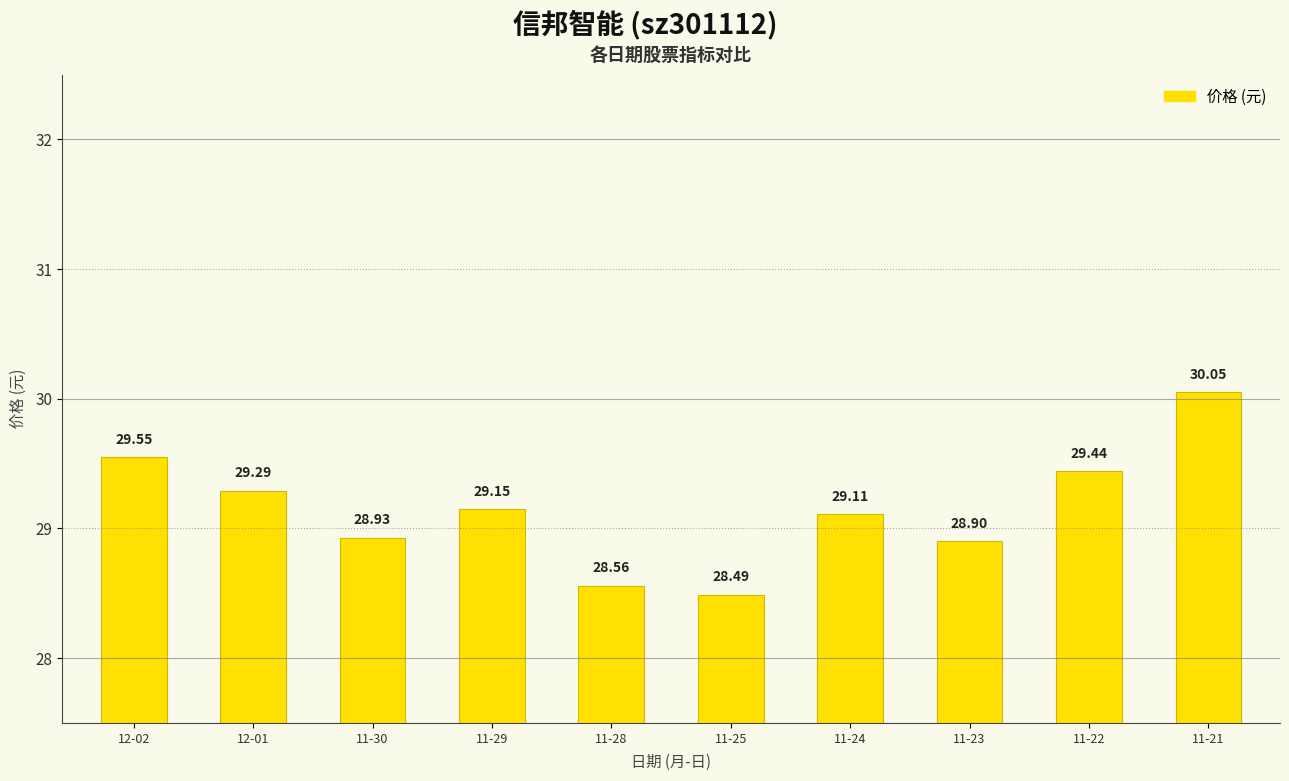

What is the ratio of the value at 12-02 to the value at 11-24?

1.0